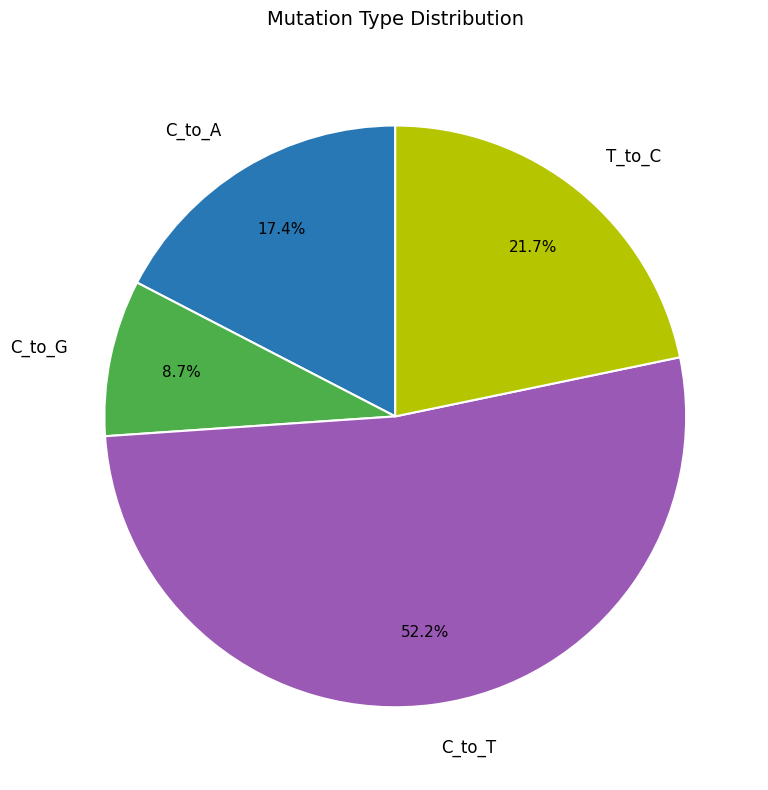

Is there any slice that represents more than half of the pie?

Yes